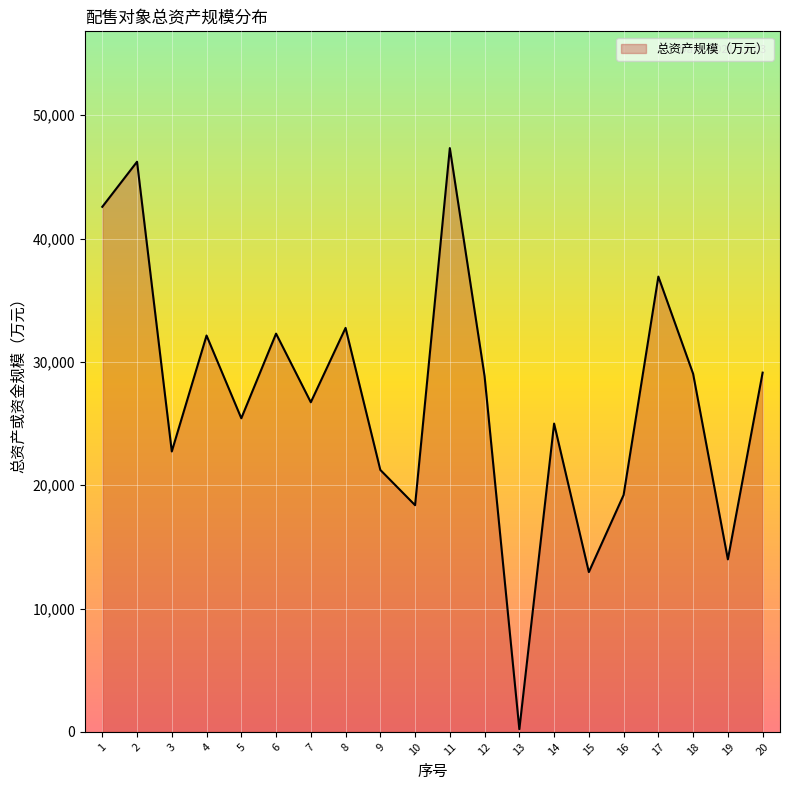

At which category does the chart reach its minimum across all series?

13